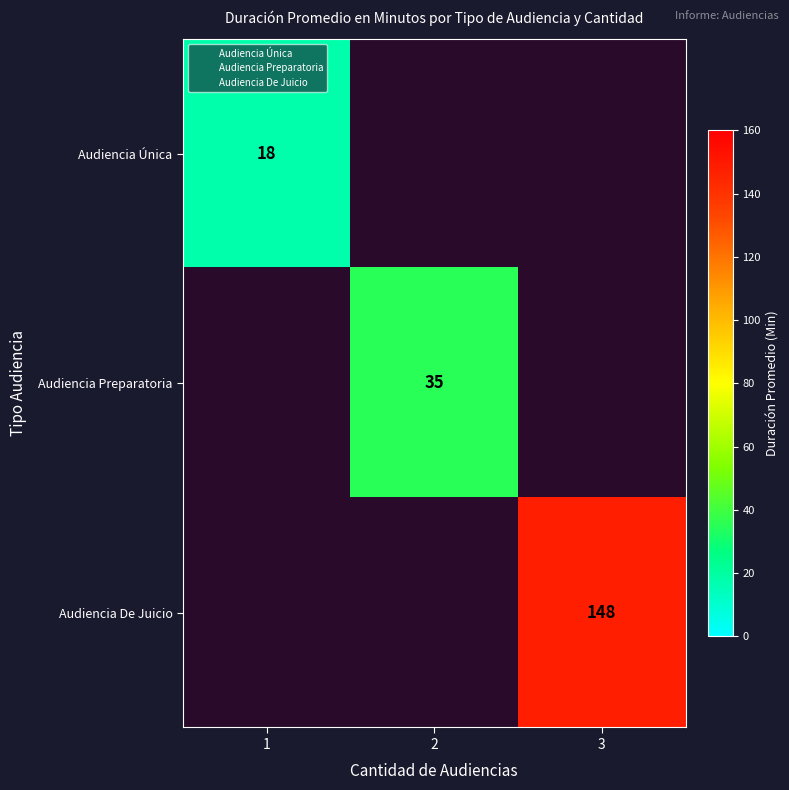

The value of Audiencia De Juicio at 1 is 0. True or false?

True